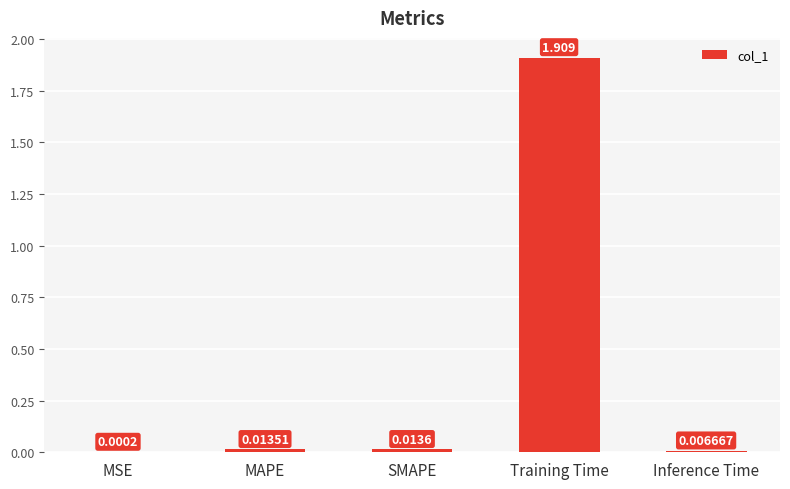

At which label is the value closest to 0?

MSE